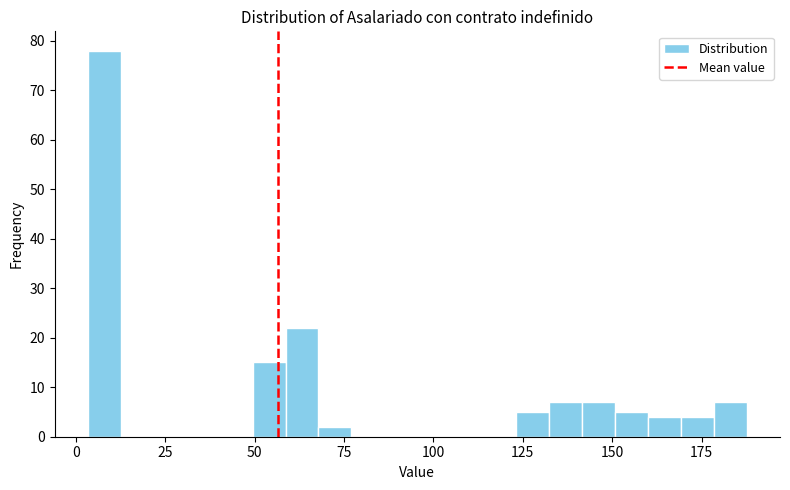

Read against the x-axis, roughly where is the centre of the tallest bar?

10